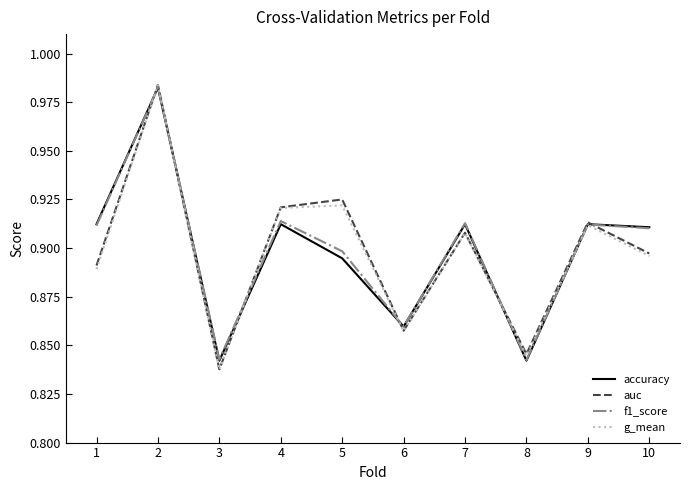

Where is the first local maximum for f1_score?

2